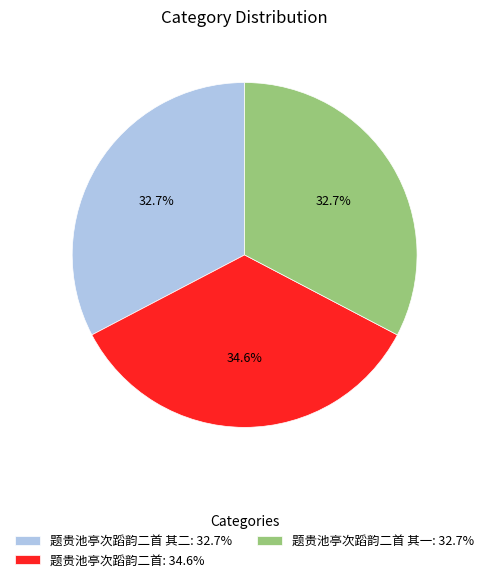

Approximately how many times larger is the value at 题贵池亭次蹈韵二首 其一: 32.7% compared to 题贵池亭次蹈韵二首: 34.6%?

0.9